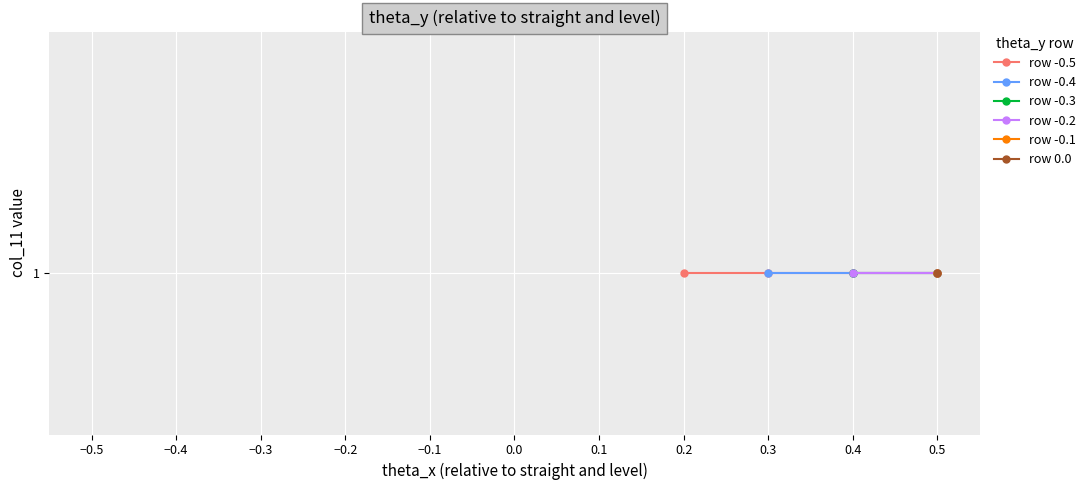

What position from the left is -0.1?

5